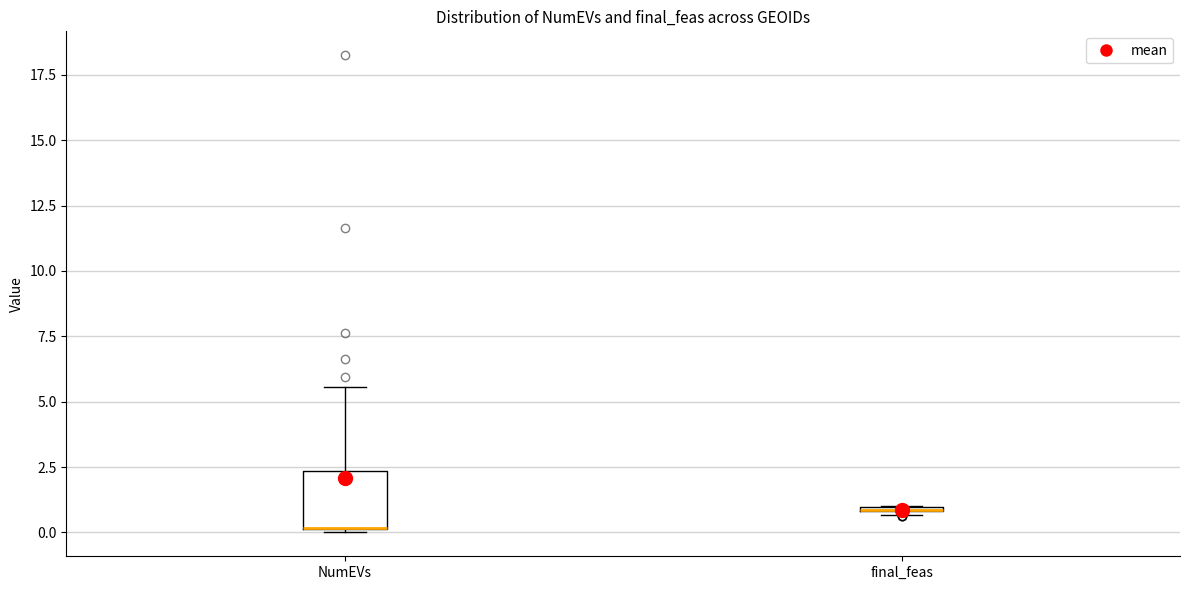

Comparing the boxes themselves (not the whiskers), which one is the tallest?

NumEVs